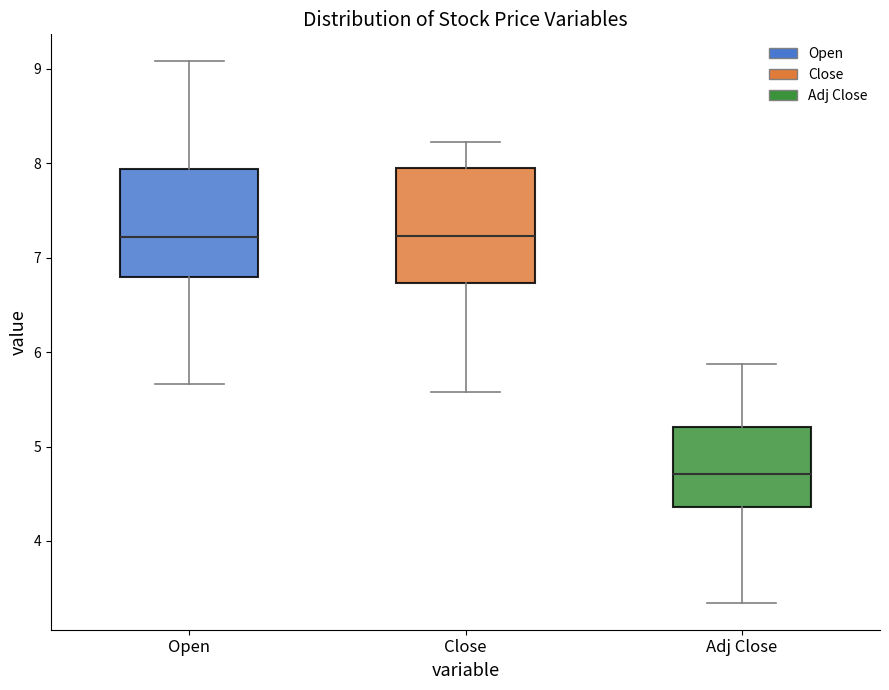

Reading left to right, read every box against the y-axis: the position of its median line, the range the box covers, and the ends of its whiskers. The values are not printed on the chart, so give them approximately, as read against the axis.

Open: median 7.2, box 6.8 to 7.9, whiskers 5.7 to 9.1
Close: median 7.2, box 6.7 to 8.0, whiskers 5.6 to 8.2
Adj Close: median 4.7, box 4.4 to 5.2, whiskers 3.3 to 5.9